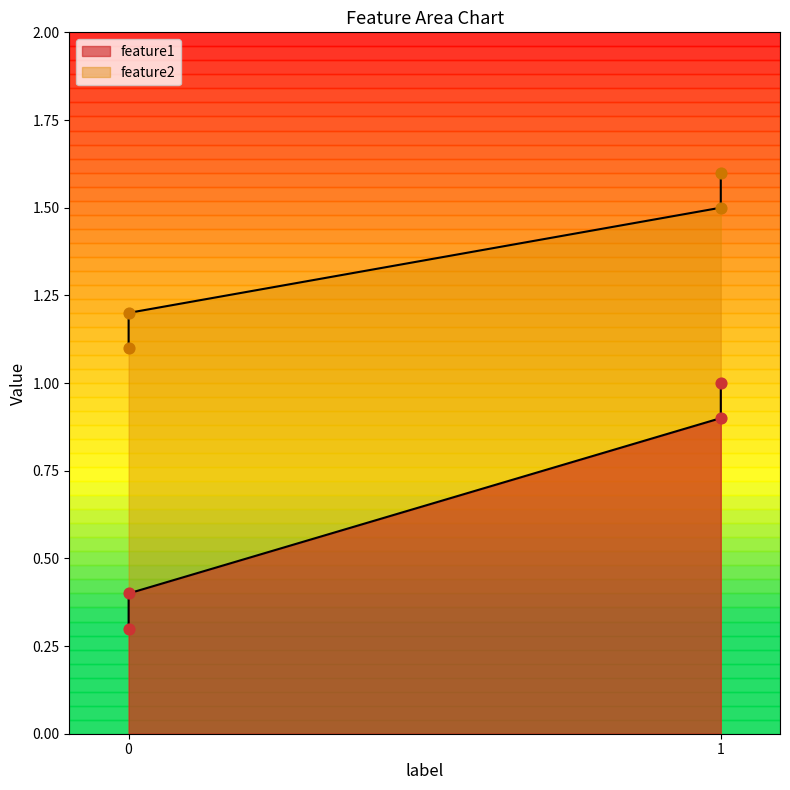

What is the total value across all series at 1?

2.4